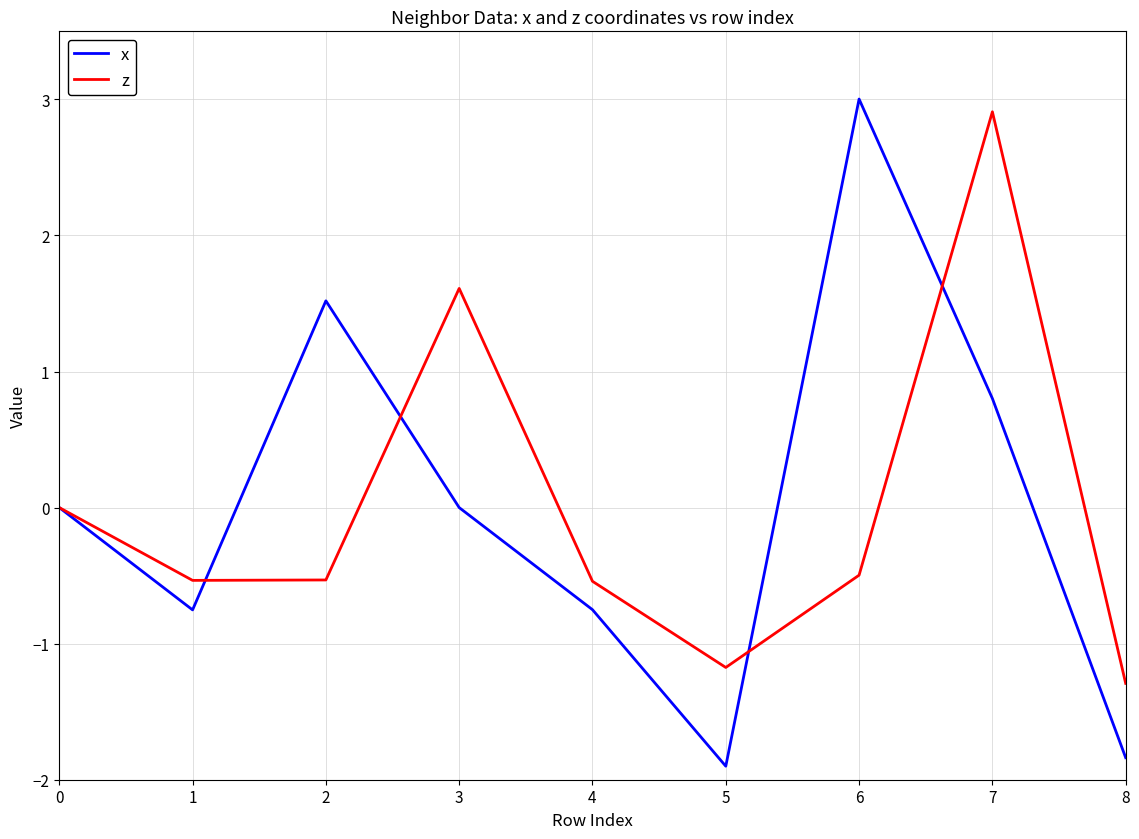

Is the value of x at 6 greater than the value of z at 0?

Yes